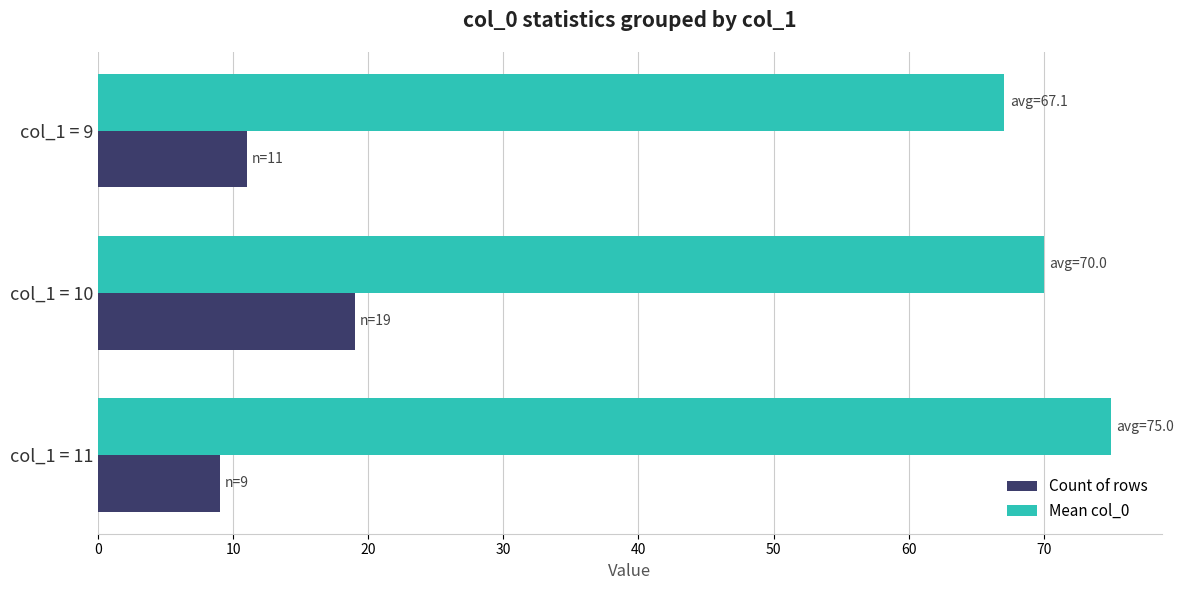

What are all the series names shown in the legend?

Count of rows, Mean col_0